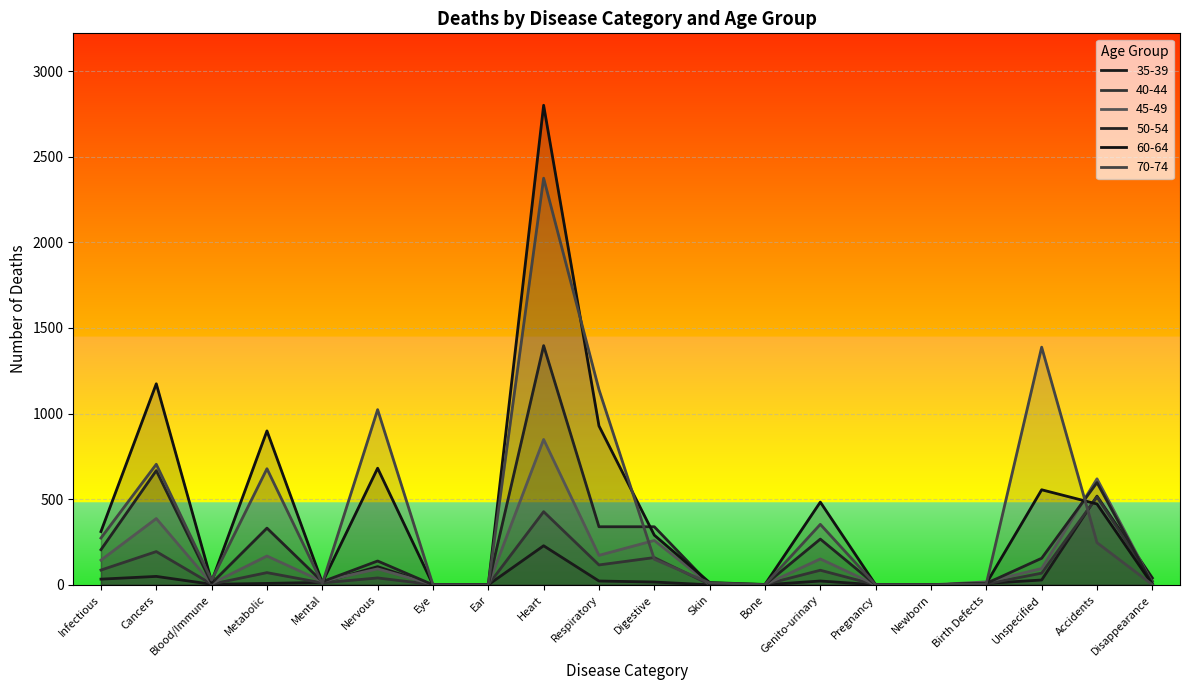

True or false: 35-39 has a value of 17 at Disappearance.

False